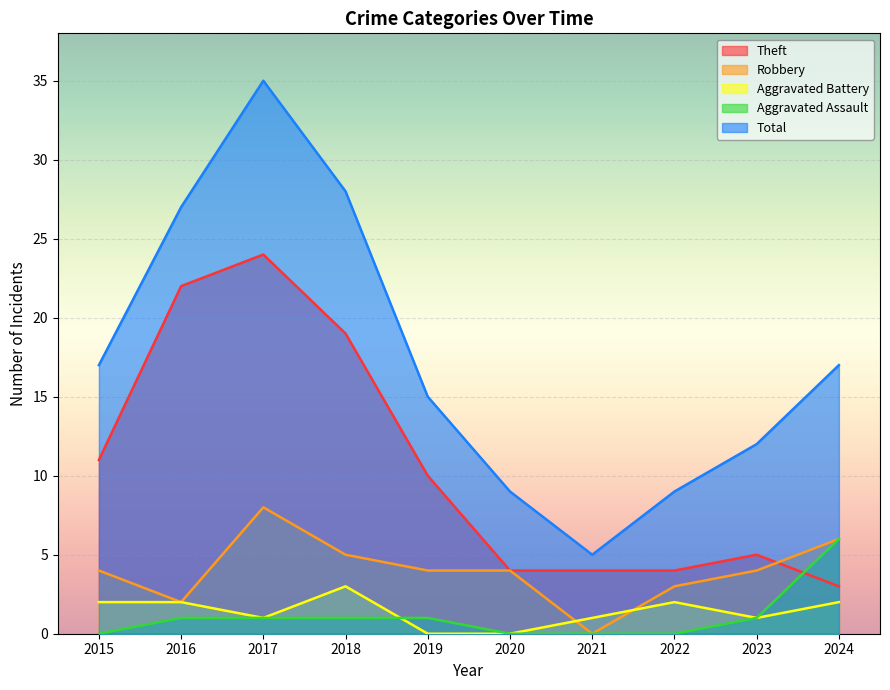

Reading left to right, what are all the values shown in this chart?

Theft: 11	22	24	19	10	4	4	4	5	3
Robbery: 4	2	8	5	4	4	0	3	4	6
Aggravated Battery: 2	2	1	3	0	0	1	2	1	2
Aggravated Assault: 0	1	1	1	1	0	0	0	1	6
Total: 17	27	35	28	15	9	5	9	12	17